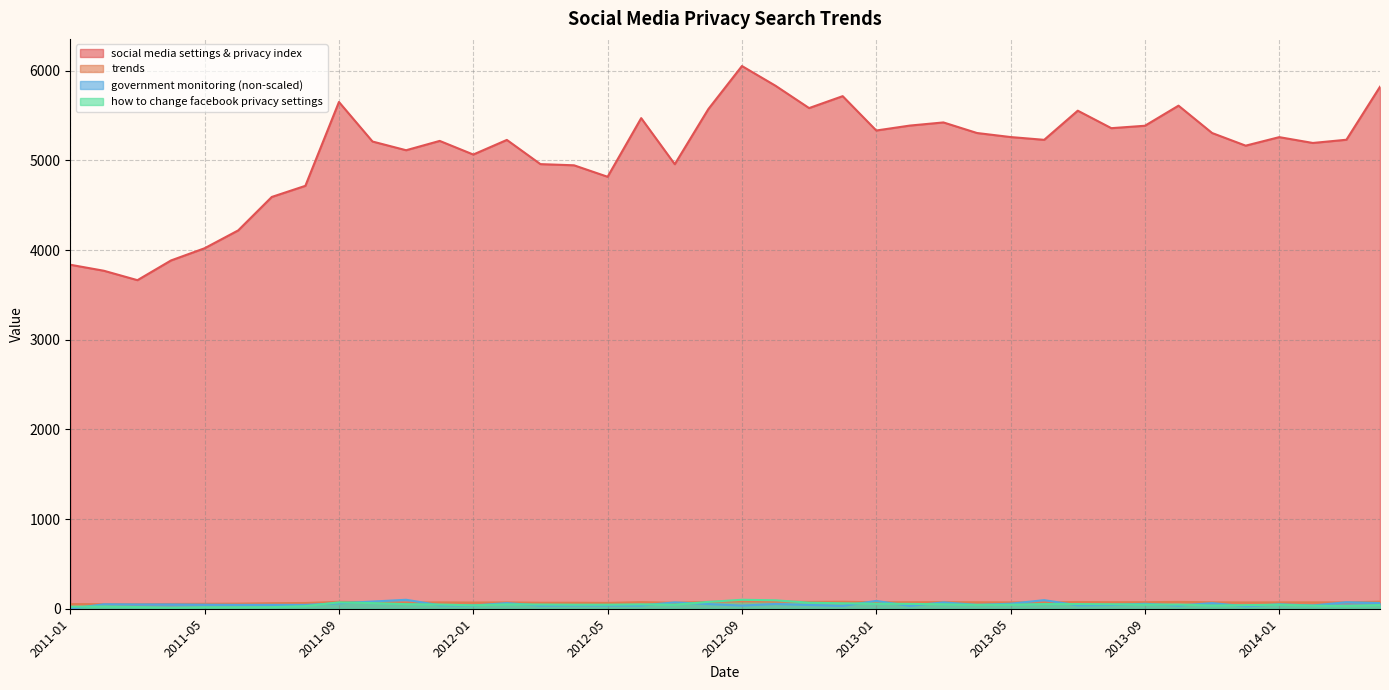

Reading left to right, transcribe all the data shown in this chart.

social media settings & privacy index: 2011-01=3836	2011-02=3769	2011-03=3664	2011-04=3884	2011-05=4020	2011-06=4219	2011-07=4592	2011-08=4716	2011-09=5651	2011-10=5210	2011-11=5113	2011-12=5217	2012-01=5065	2012-02=5228	2012-03=4958	2012-04=4945	2012-05=4817	2012-06=5471	2012-07=4957	2012-08=5572	2012-09=6052	2012-10=5832	2012-11=5583	2012-12=5716	2013-01=5333	2013-02=5388	2013-03=5423	2013-04=5305	2013-05=5260	2013-06=5229	2013-07=5554	2013-08=5359	2013-09=5386	2013-10=5610	2013-11=5305	2013-12=5164	2014-01=5259	2014-02=5194	2014-03=5230	2014-04=5821
trends: 2011-01=52	2011-02=51	2011-03=50	2011-04=53	2011-05=55	2011-06=57	2011-07=62	2011-08=64	2011-09=77	2011-10=71	2011-11=69	2011-12=71	2012-01=69	2012-02=71	2012-03=67	2012-04=67	2012-05=65	2012-06=74	2012-07=67	2012-08=76	2012-09=82	2012-10=79	2012-11=76	2012-12=78	2013-01=72	2013-02=73	2013-03=74	2013-04=72	2013-05=71	2013-06=71	2013-07=75	2013-08=73	2013-09=73	2013-10=76	2013-11=72	2013-12=70	2014-01=71	2014-02=71	2014-03=71	2014-04=79
government monitoring (non-scaled): 2011-01=0	2011-02=50	2011-03=48	2011-04=48	2011-05=45	2011-06=43	2011-07=43	2011-08=43	2011-09=61	2011-10=80	2011-11=100	2011-12=39	2012-01=36	2012-02=63	2012-03=35	2012-04=37	2012-05=36	2012-06=36	2012-07=71	2012-08=52	2012-09=35	2012-10=53	2012-11=42	2012-12=32	2013-01=87	2013-02=32	2013-03=71	2013-04=43	2013-05=56	2013-06=96	2013-07=38	2013-08=42	2013-09=55	2013-10=35	2013-11=63	2013-12=27	2014-01=50	2014-02=36	2014-03=73	2014-04=63
how to change facebook privacy settings: 2011-01=23	2011-02=25	2011-03=19	2011-04=12	2011-05=17	2011-06=17	2011-07=18	2011-08=29	2011-09=71	2011-10=63	2011-11=51	2011-12=47	2012-01=38	2012-02=49	2012-03=47	2012-04=45	2012-05=45	2012-06=49	2012-07=45	2012-08=76	2012-09=100	2012-10=94	2012-11=67	2012-12=61	2013-01=56	2013-02=54	2013-03=50	2013-04=43	2013-05=45	2013-06=52	2013-07=52	2013-08=50	2013-09=46	2013-10=47	2013-11=36	2013-12=40	2014-01=45	2014-02=34	2014-03=31	2014-04=41